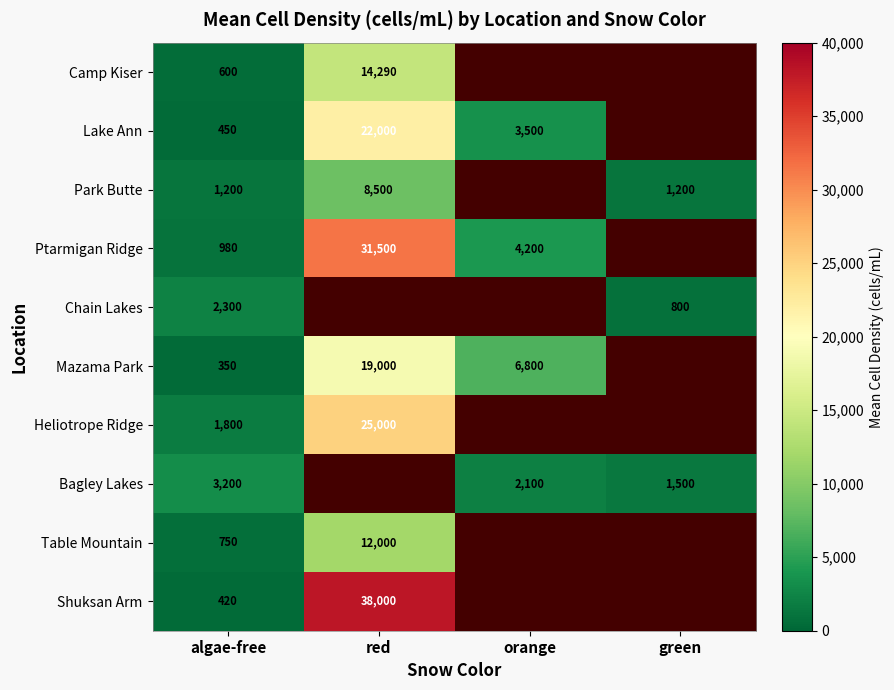

At algae-free, list the series in order from smallest to largest.

Mazama Park, Shuksan Arm, Lake Ann, Camp Kiser, Table Mountain, Ptarmigan Ridge, Park Butte, Heliotrope Ridge, Chain Lakes, Bagley Lakes